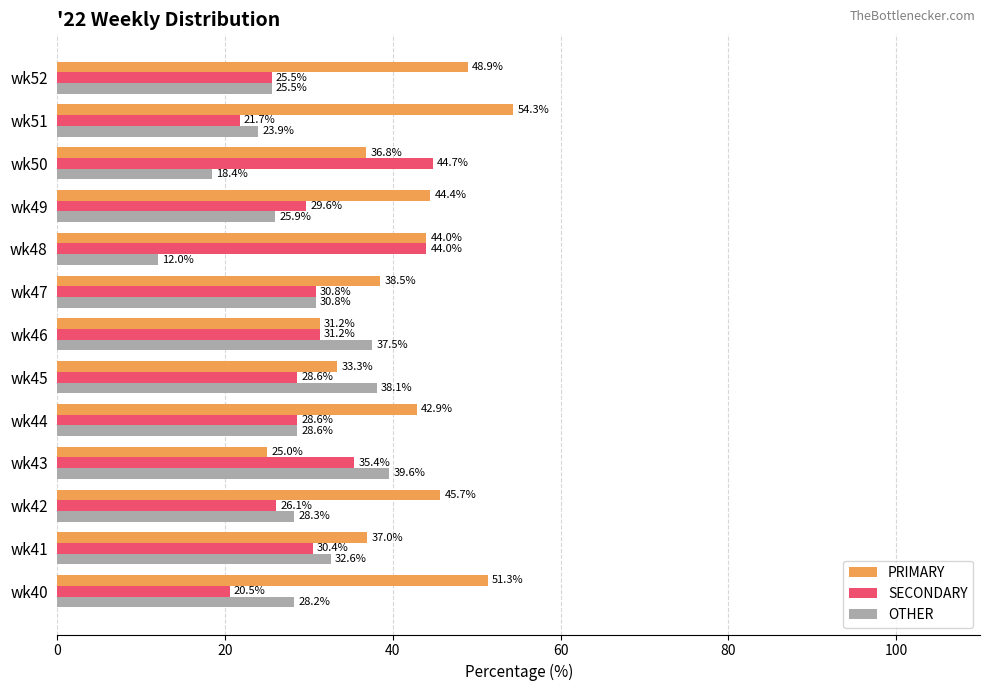

How many data points in PRIMARY are above 42?

7